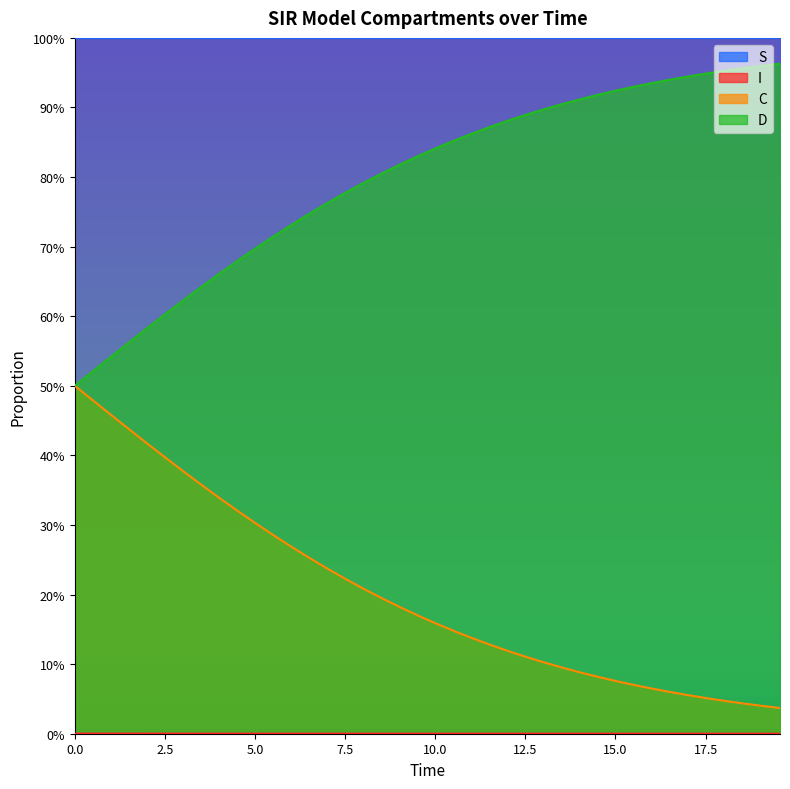

What is the label of the 34th point from the right?

15.0